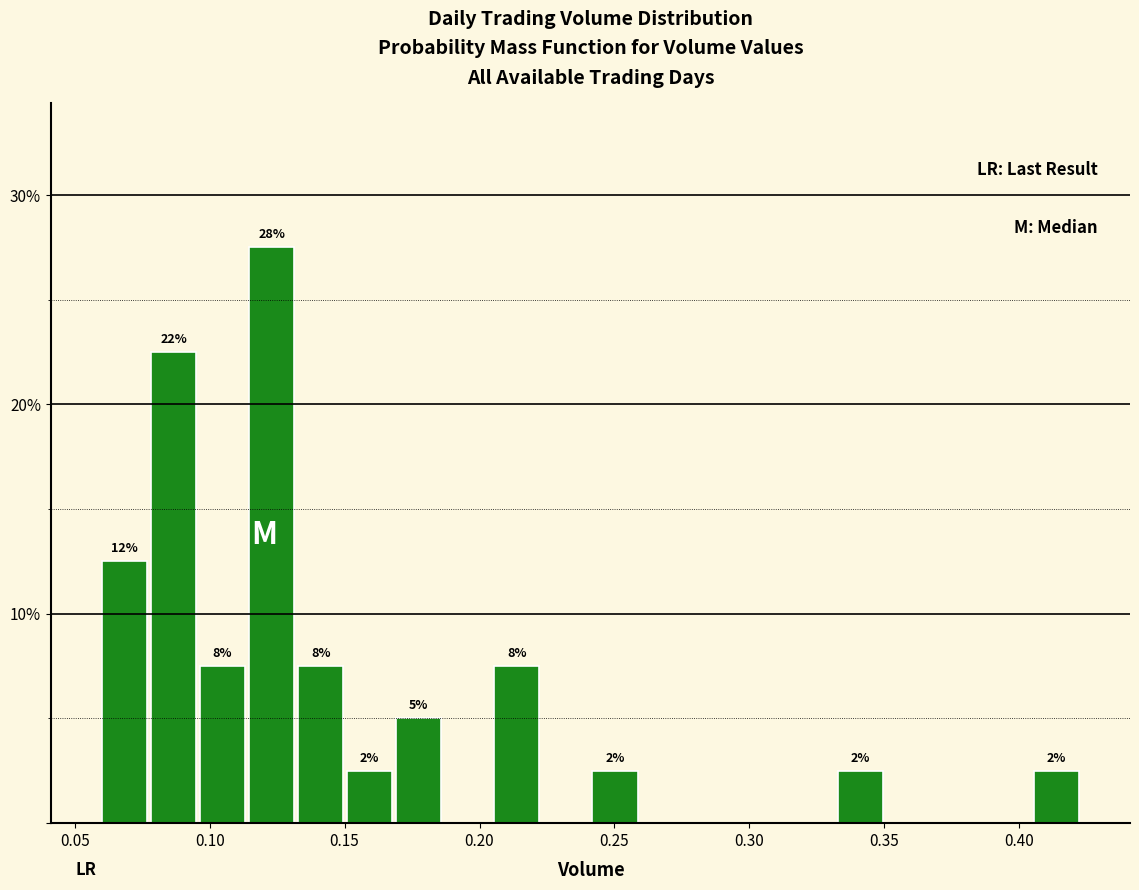

Around what value on the x-axis is the tallest bar? Give the approximate position of its centre, as read against the axis.

0.125